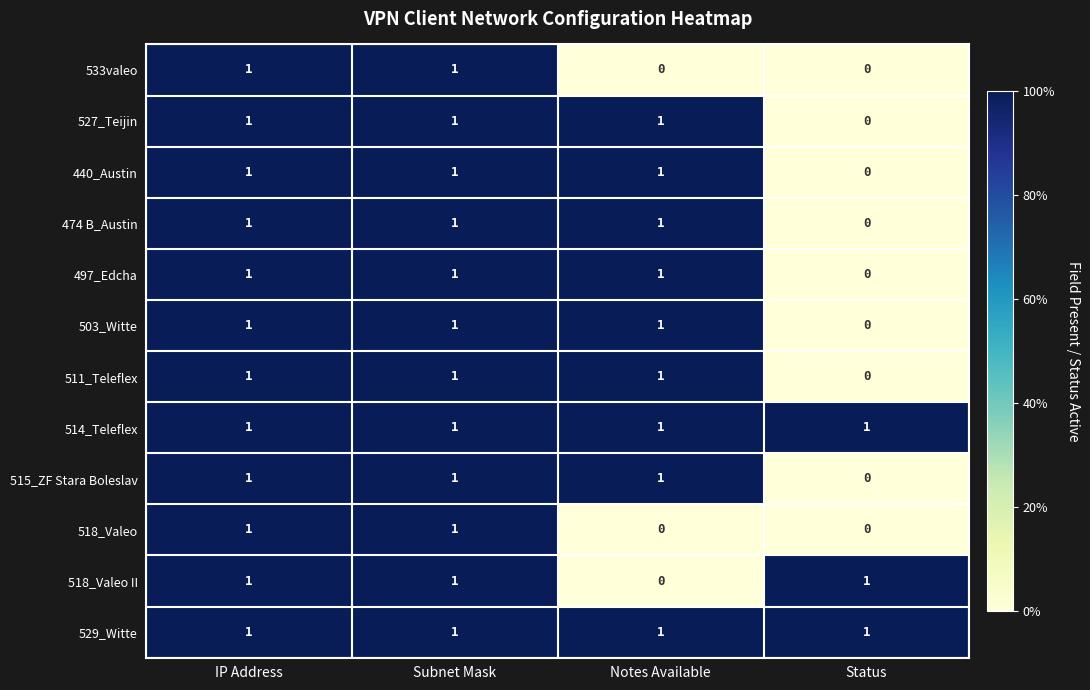

What is the total value across all series at IP Address?

12